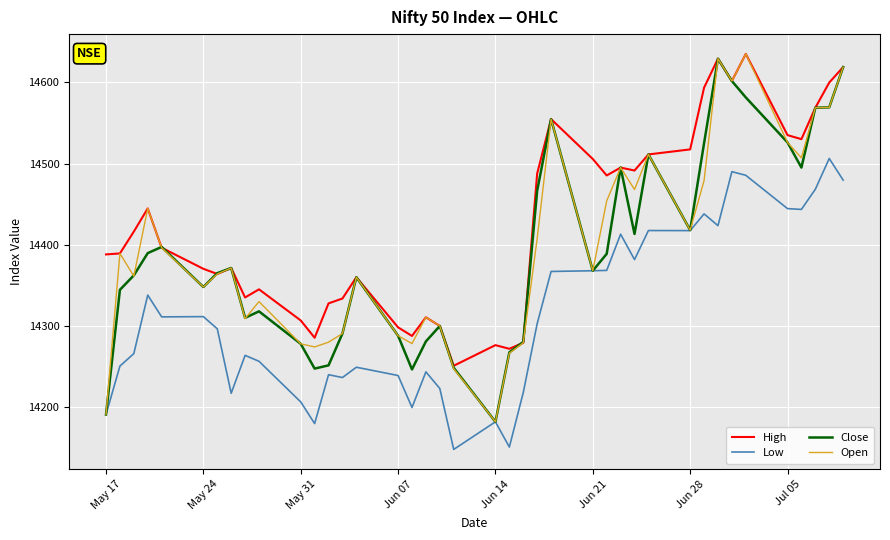

True or false: High and Low cross at least once.

False